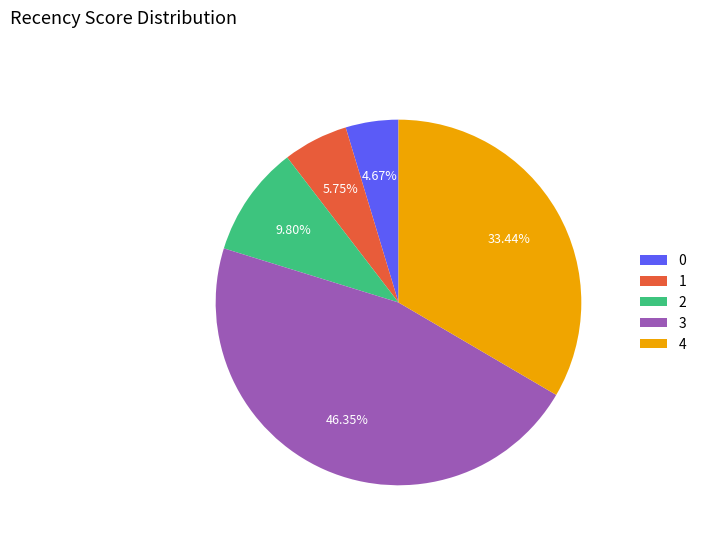

What is the ratio of the value at 3 to the value at 1?

8.1